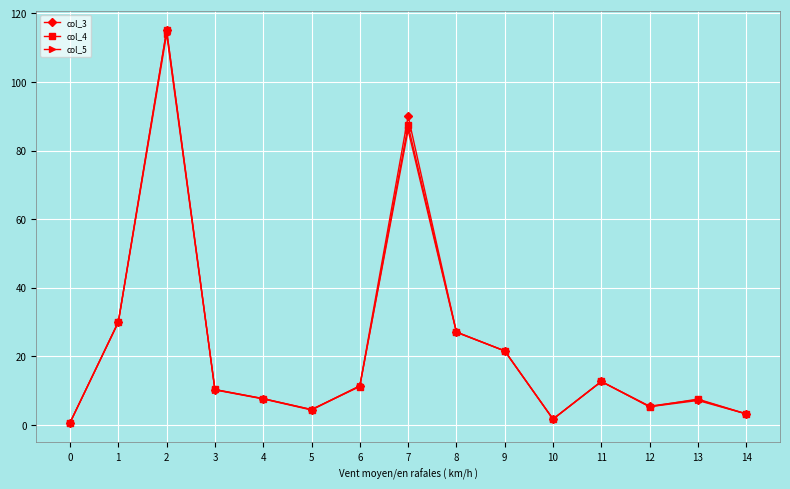

True or false: col_3 has more than 1 interior local peaks.

True